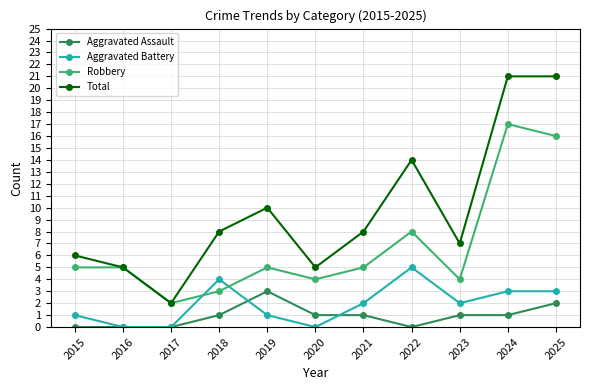

Where does the Aggravated Battery series first go above 2?

2018